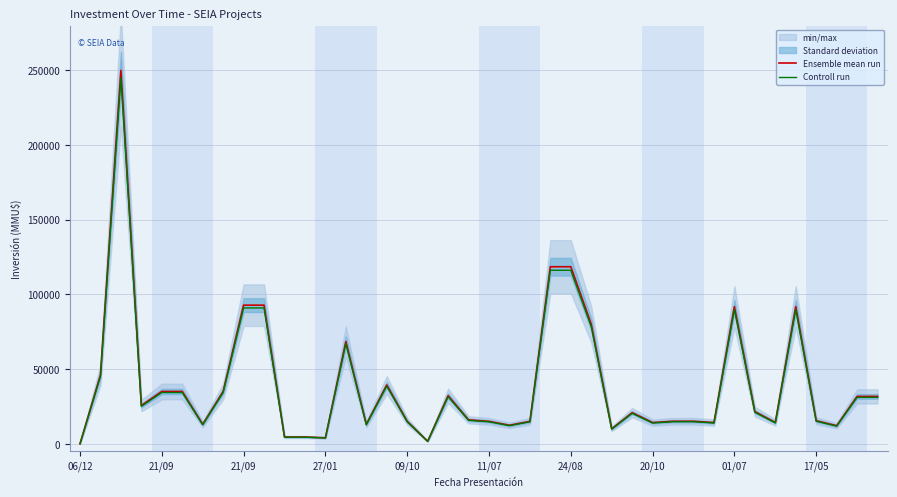

How many data points in Controll run are less than 20384?

20